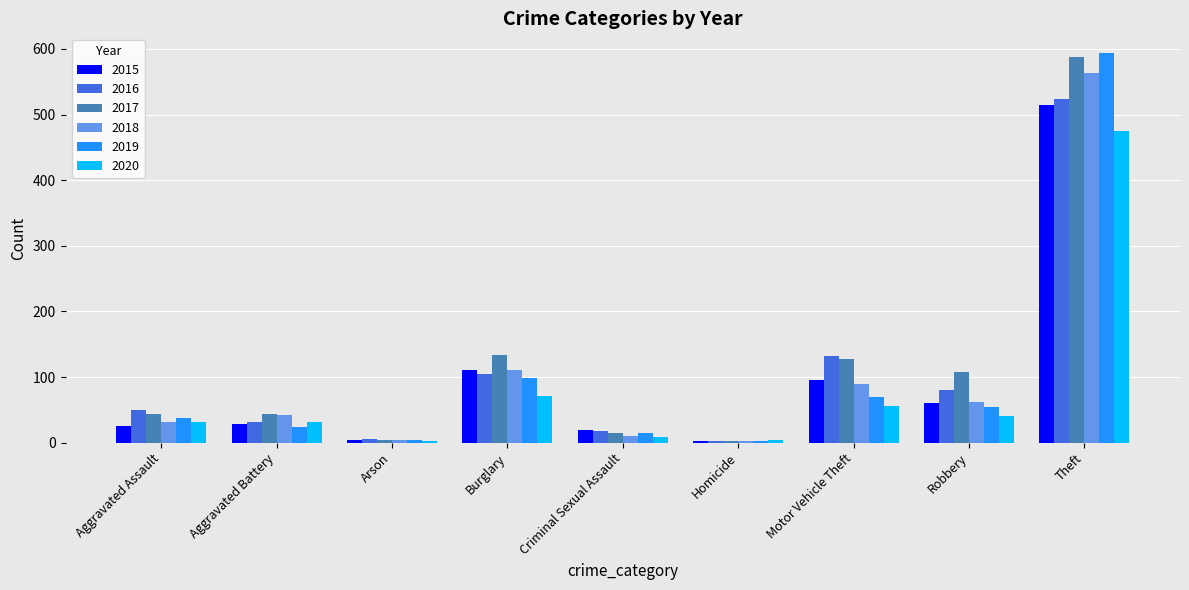

What is the difference between the maximum and minimum values in the 2018 series?

561